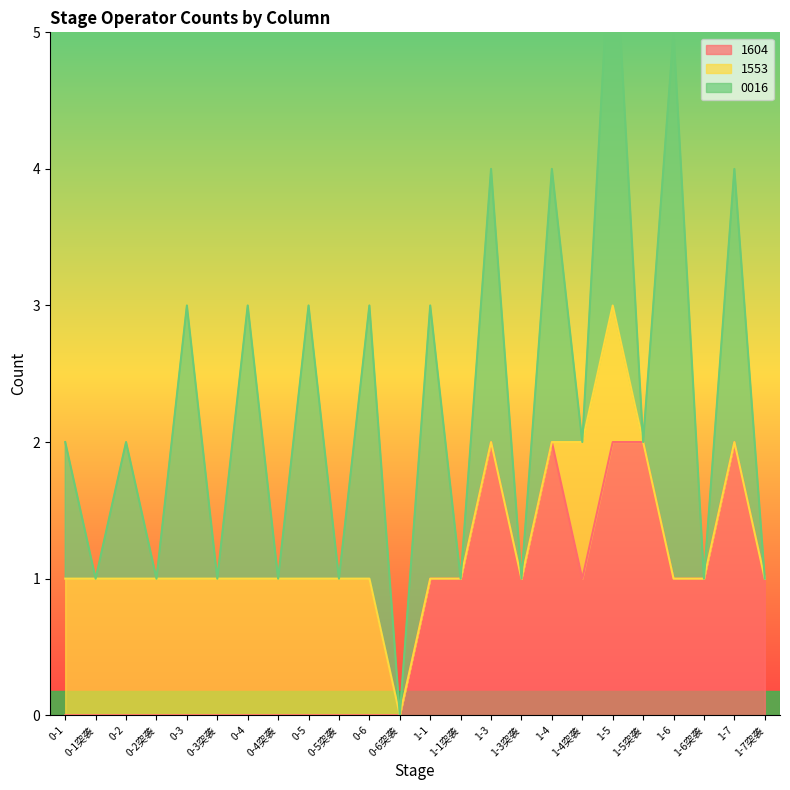

What is the difference between the second highest and second lowest values in the 0016 series?

3